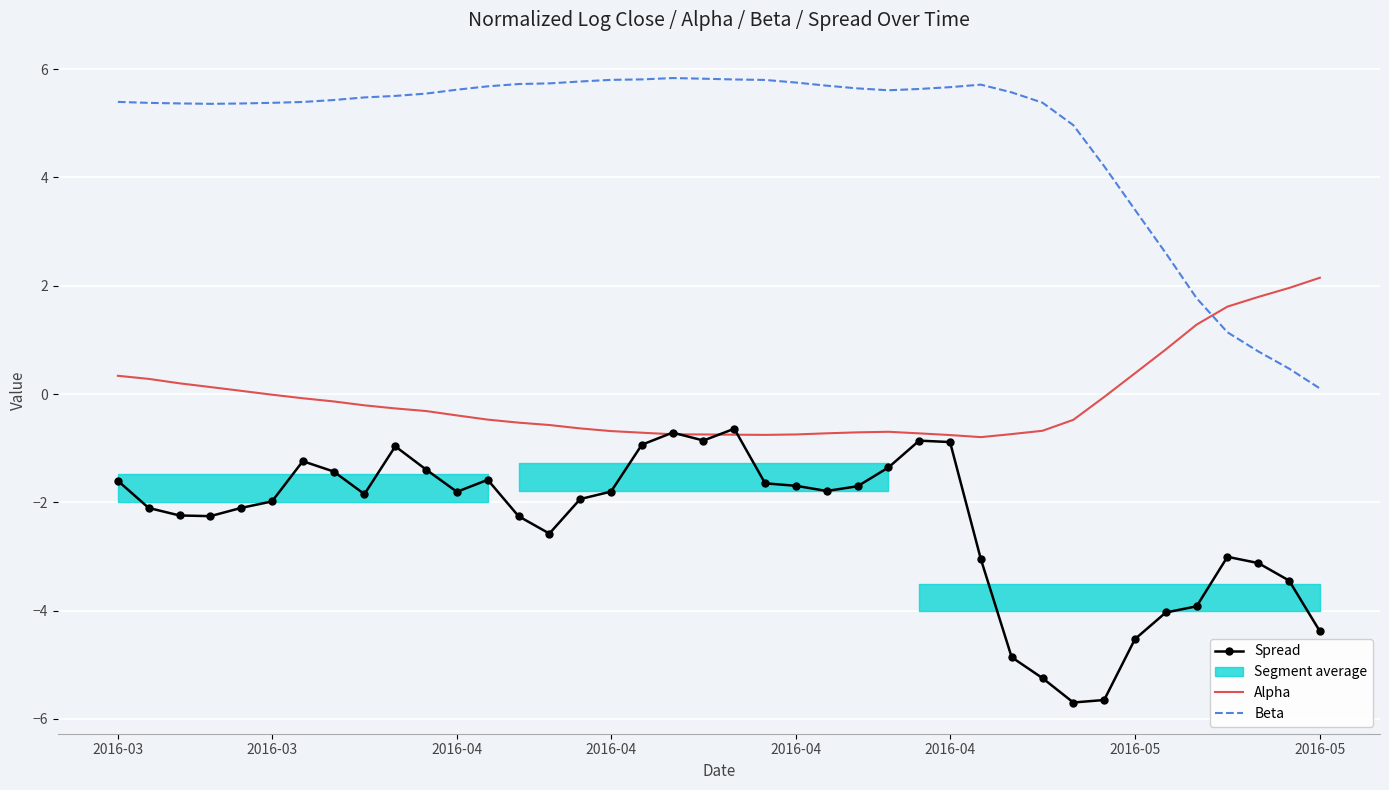

Between 10 and 13, which series saw the biggest shift?

Spread